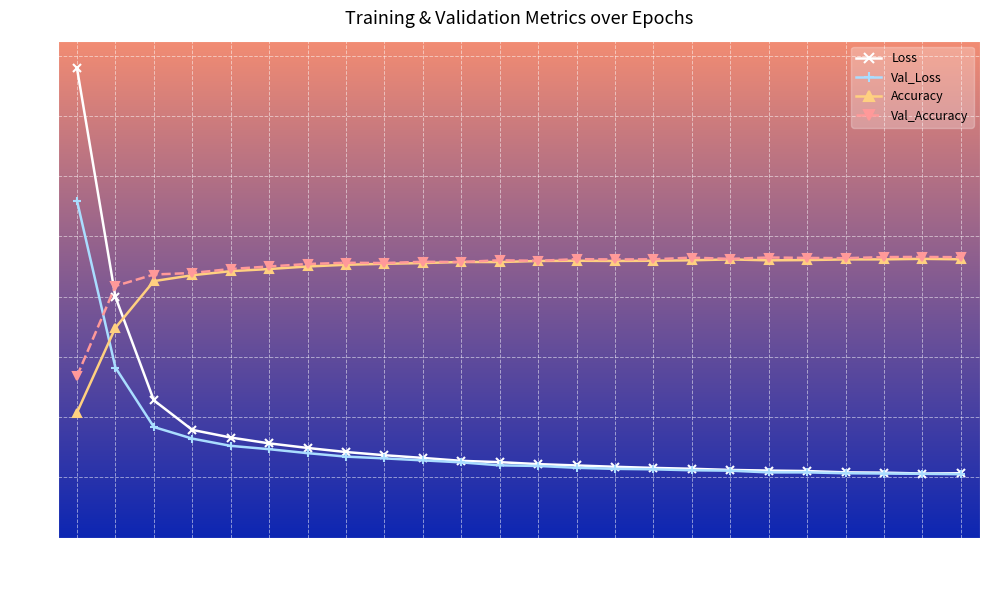

How many Val_Accuracy values are between 0 and 1?

24